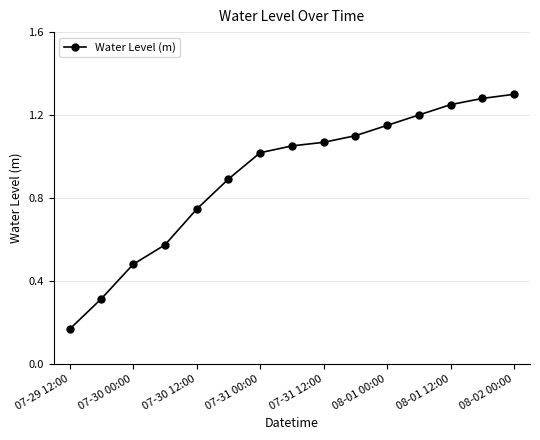

Is this an area chart (filled region under the line)?

No